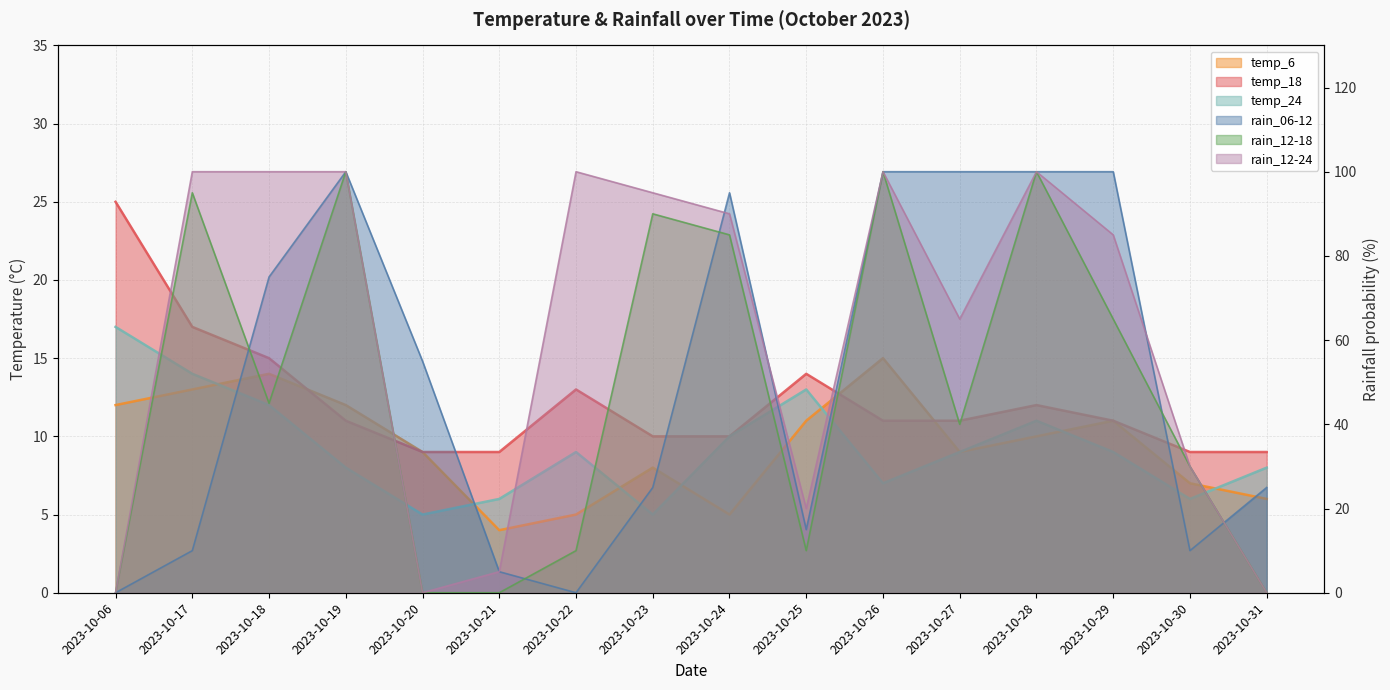

At which category is the sum across all series the highest?

2023-10-26